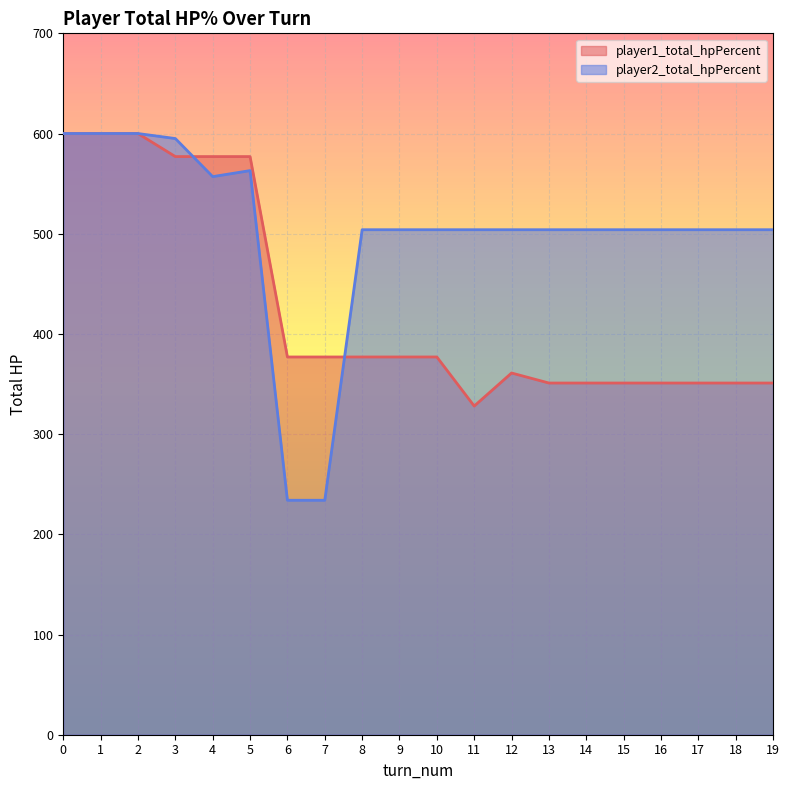

Rank the series by their average value, from lowest to highest.

player1_total_hpPercent, player2_total_hpPercent